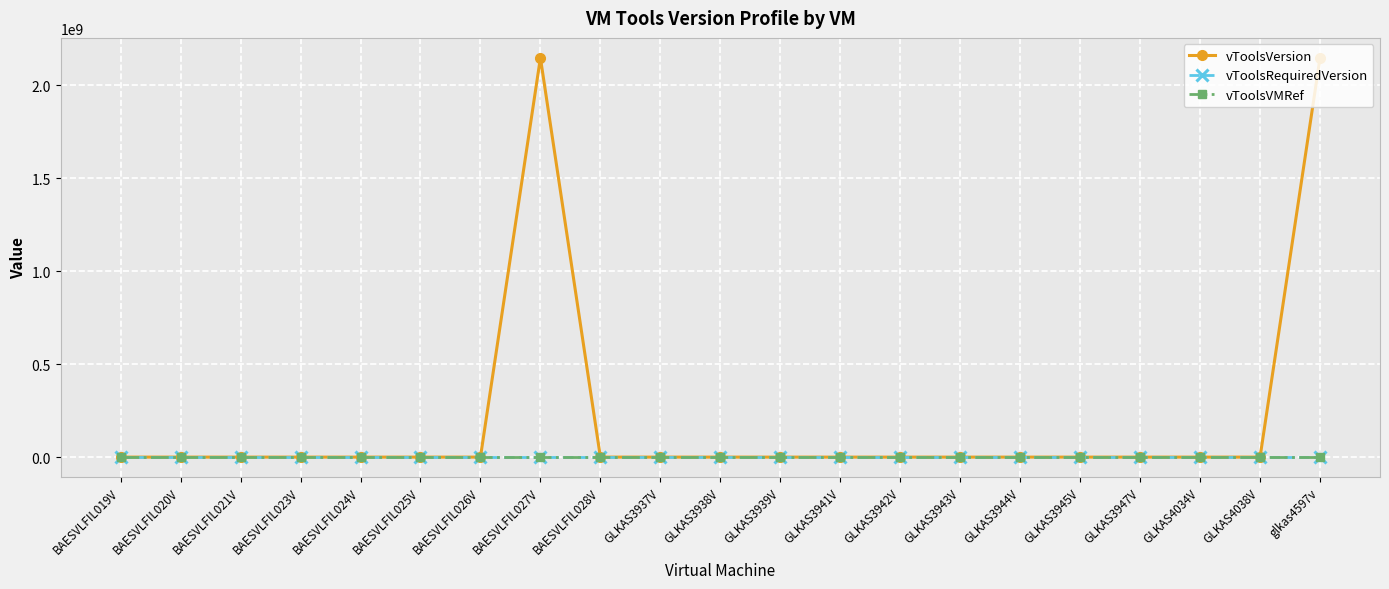

Does the chart display data point markers on the line(s)?

Yes